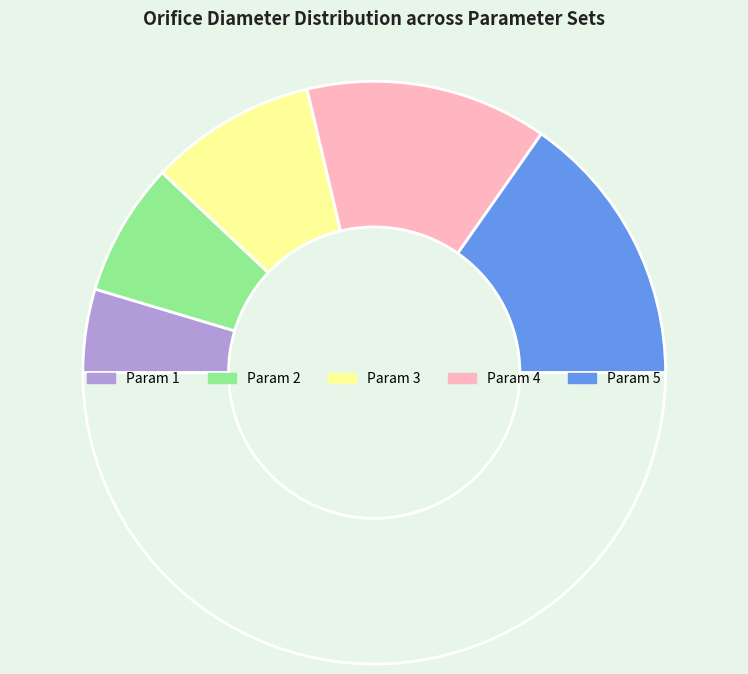

How many segments does this pie chart have?

6